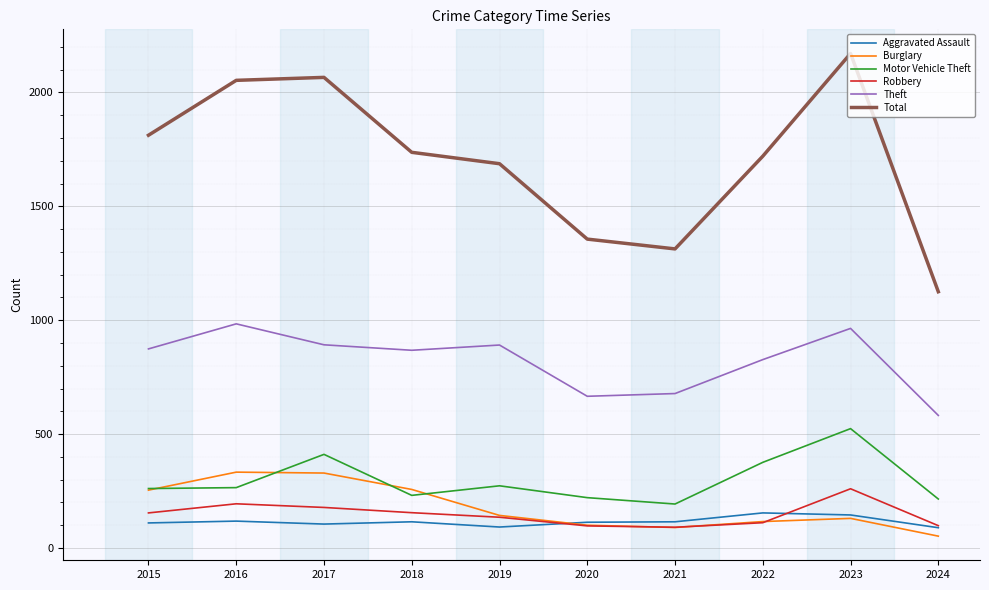

The value of Robbery at 2018 is 65. True or false?

False